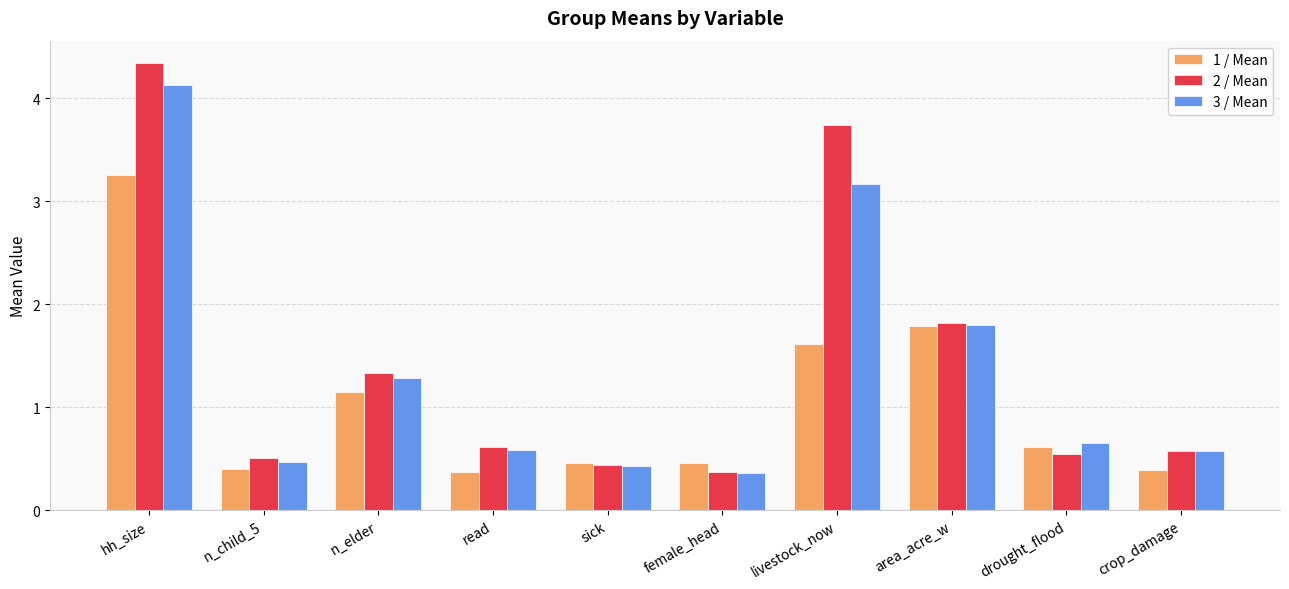

What is the label of the 10th bar from the right?

hh_size